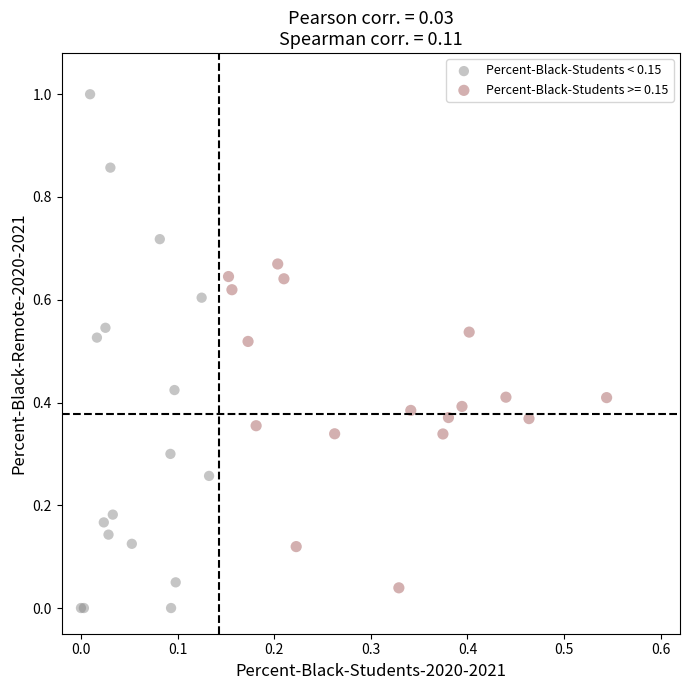

Which series contains the highest Y value?

Percent-Black-Students < 0.15